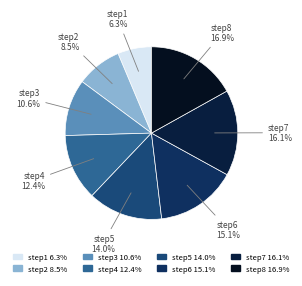

To the nearest percent, what is the difference between the largest and smallest slice percentages?

11%